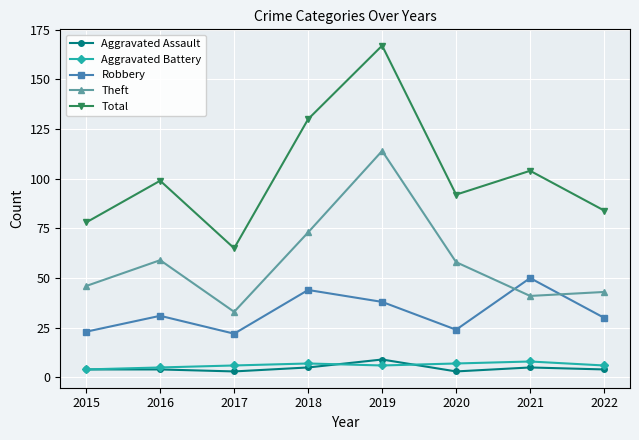

What is the spread (max minus min) of values at 2016?

95